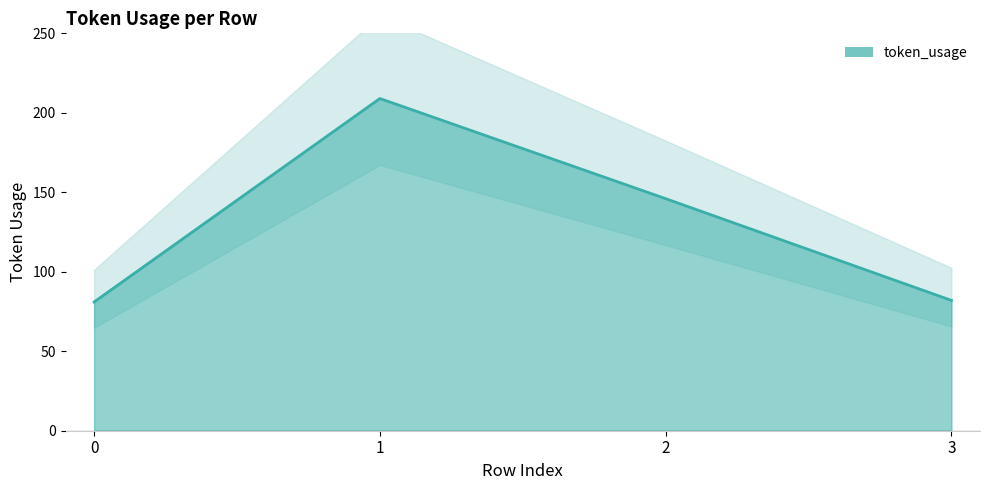

List the labels in order of value, smallest first.

0, 3, 2, 1